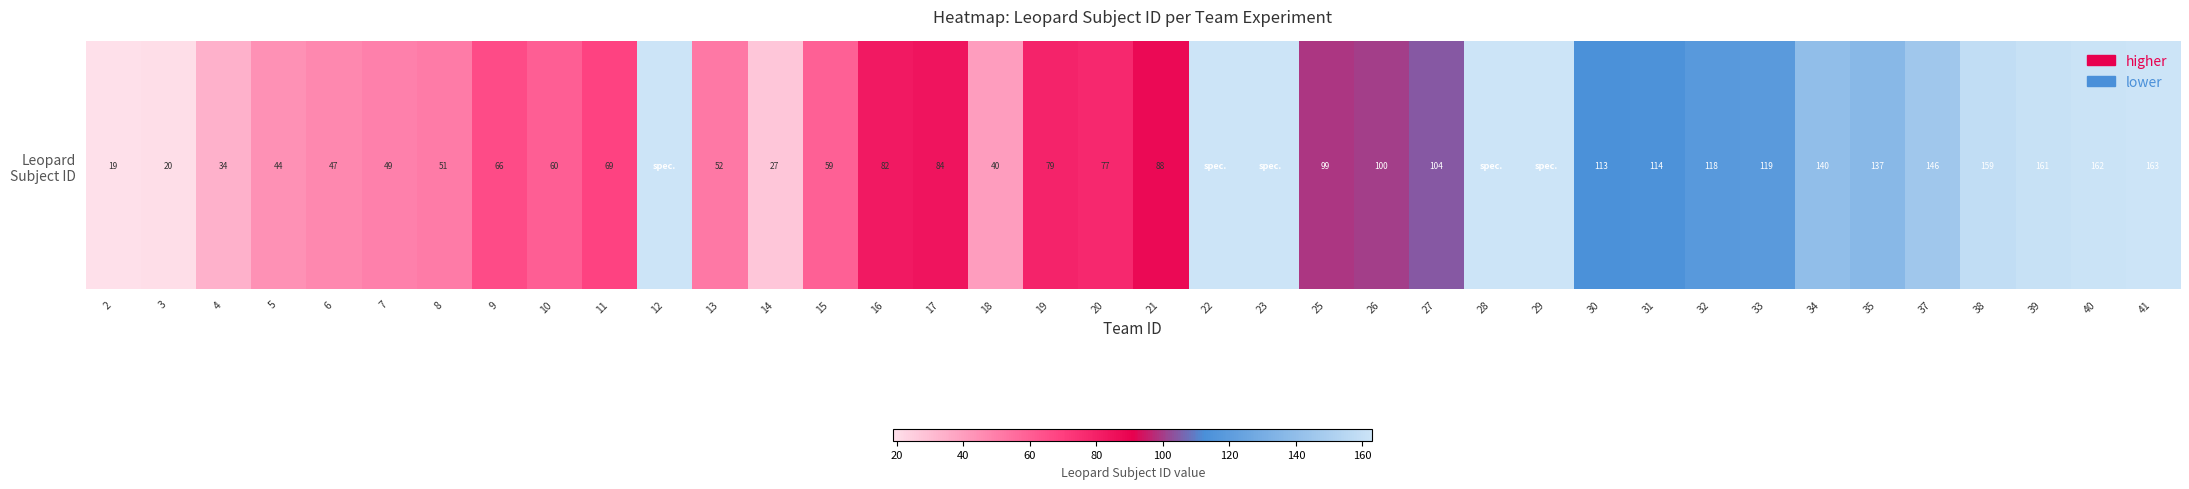

How many data points are less than 99?

19